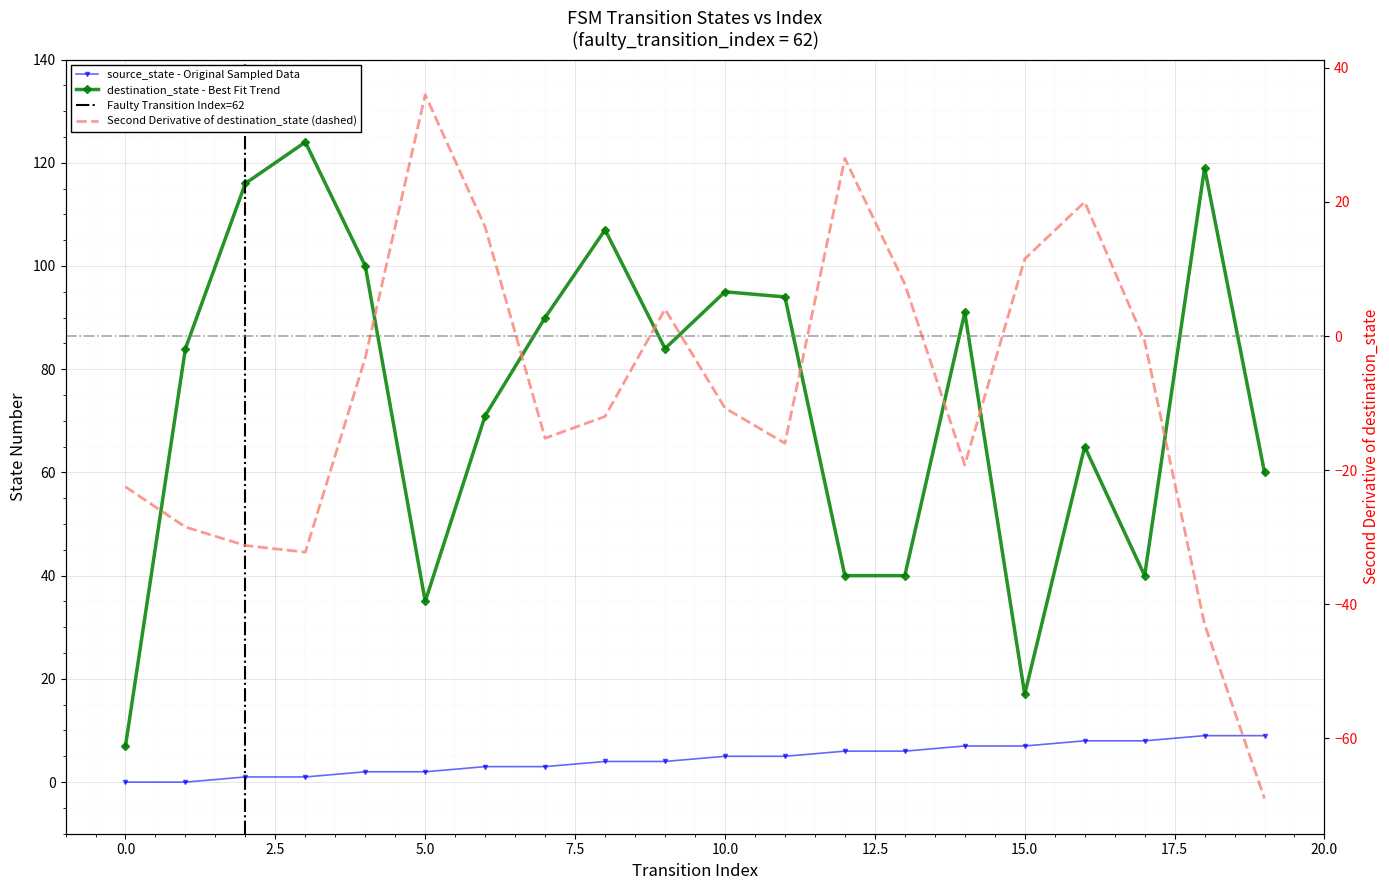

Read the destination_state value at 15, to the nearest 10.

20